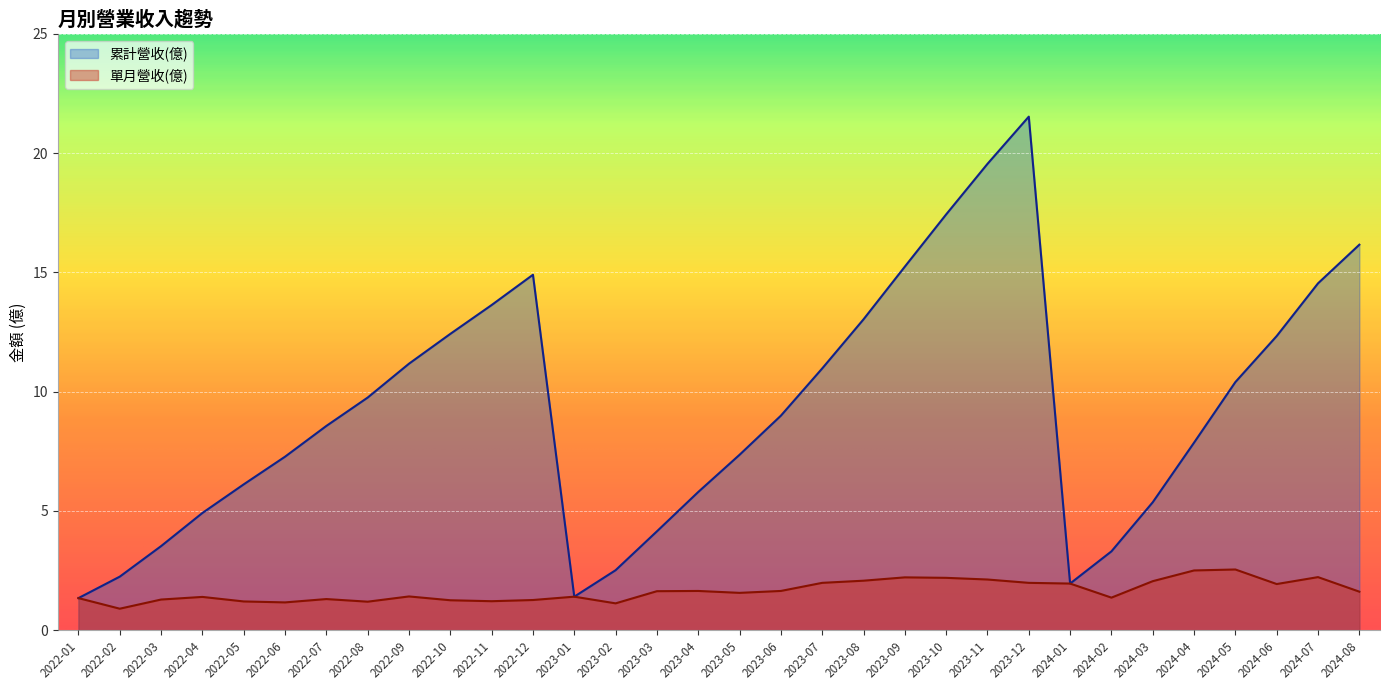

At which category is the sum across all series the highest?

2023-12